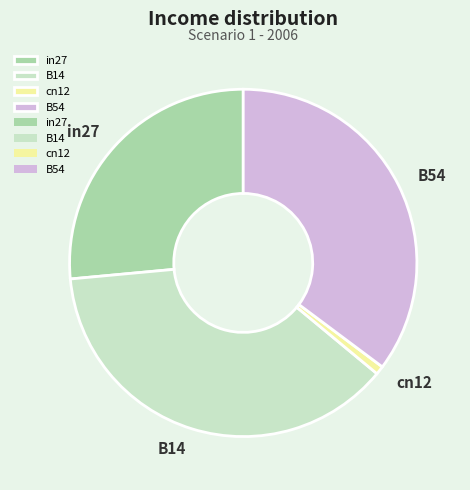

The B14 slice represents 30% of the pie. True or false?

False